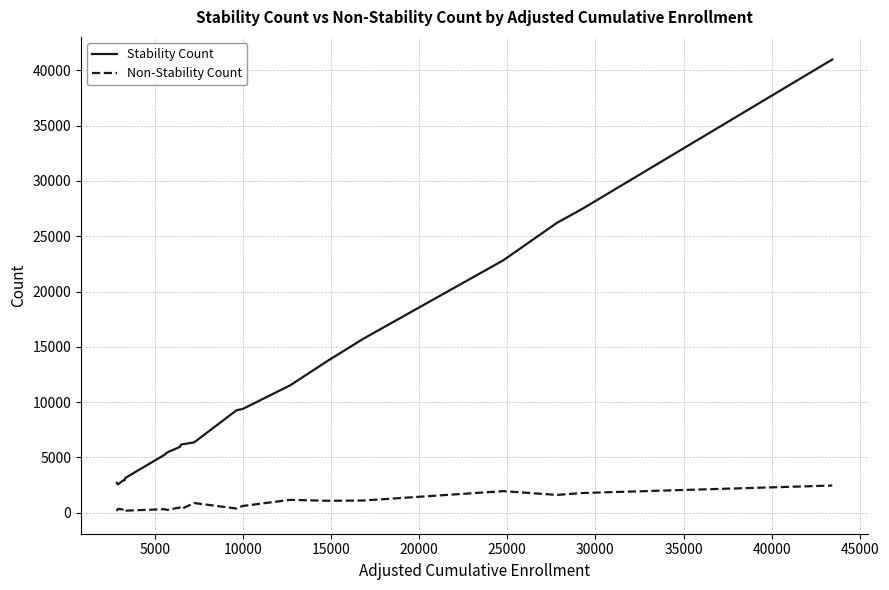

True or false: Stability Count and Non-Stability Count intersect in this chart.

False